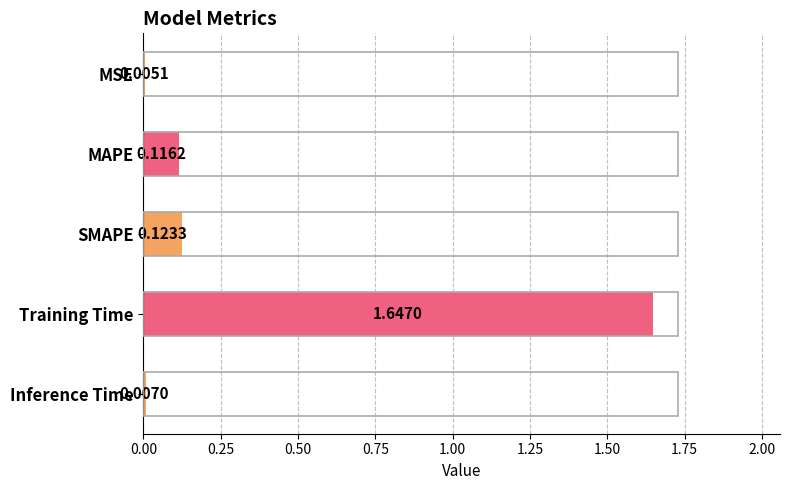

At which label is the value closest to 0?

MSE